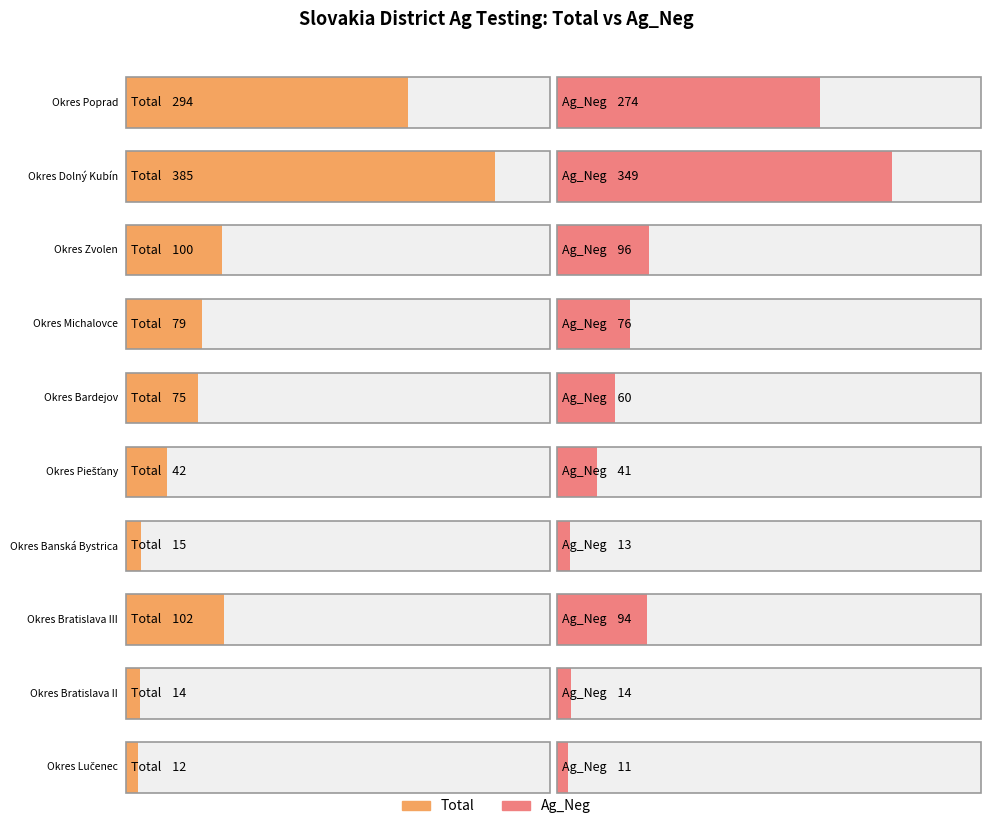

What is the spread (max minus min) of values at Okres Dolný Kubín (sum)?

36